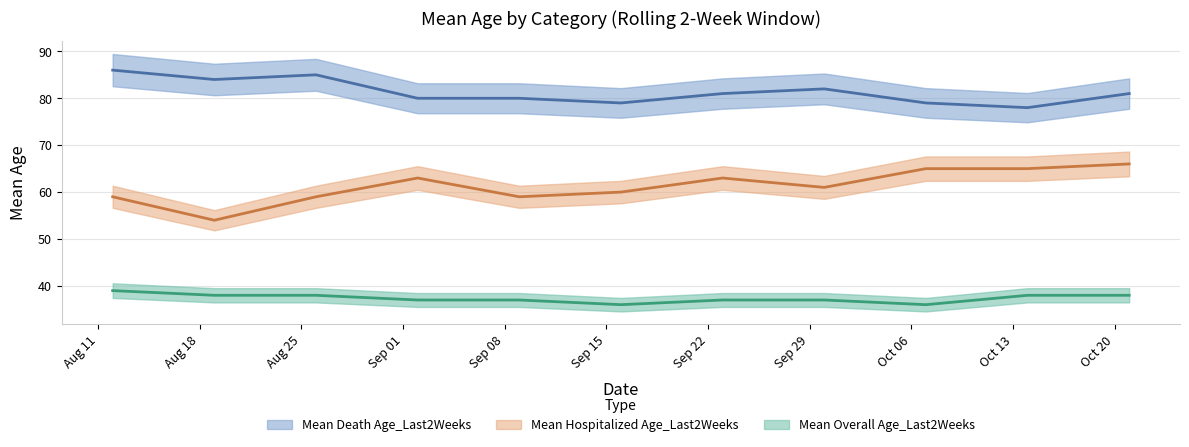

What is the difference between the Mean Death Age_Last2Weeks values at 2020-10-21 and 2020-09-16?

2